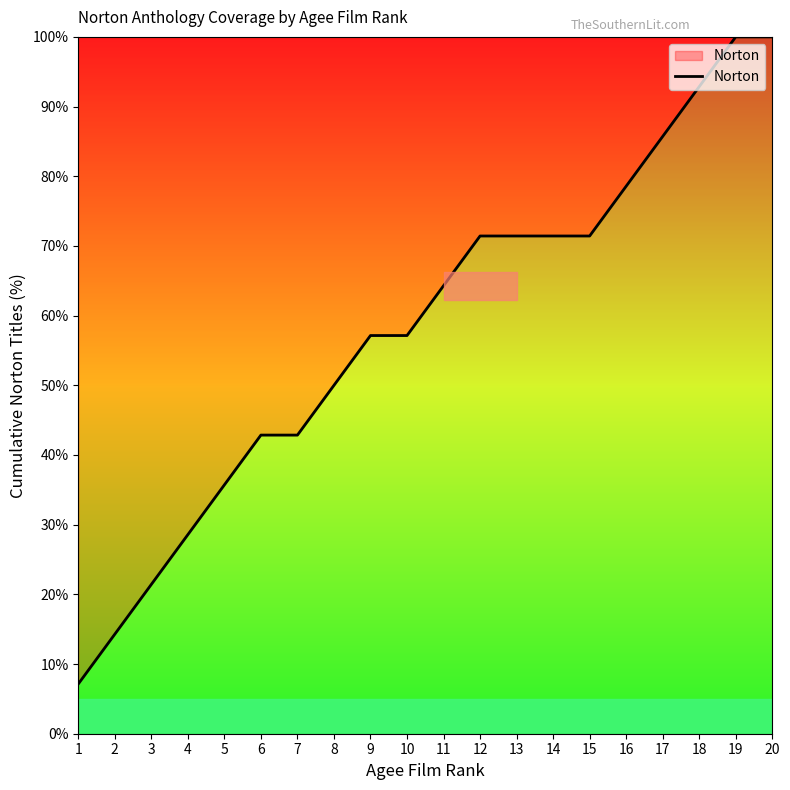

Approximately how many times larger is the value at 16 compared to 15?

1.1